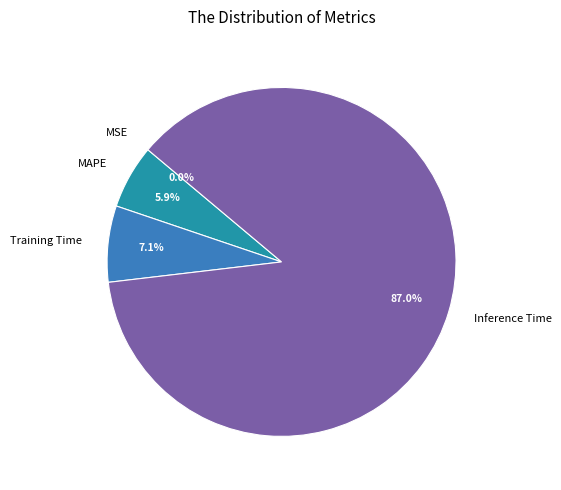

What is the majority slice?

Inference Time